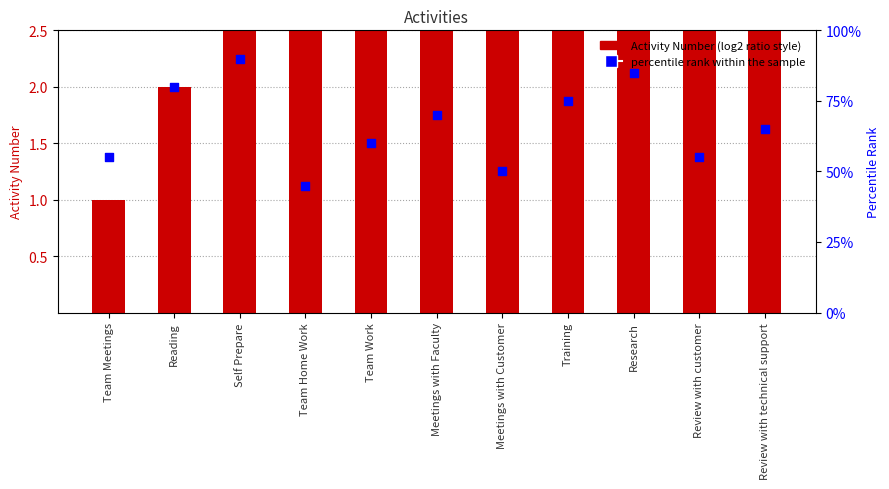

At how many categories does at least one series exceed 84?

2